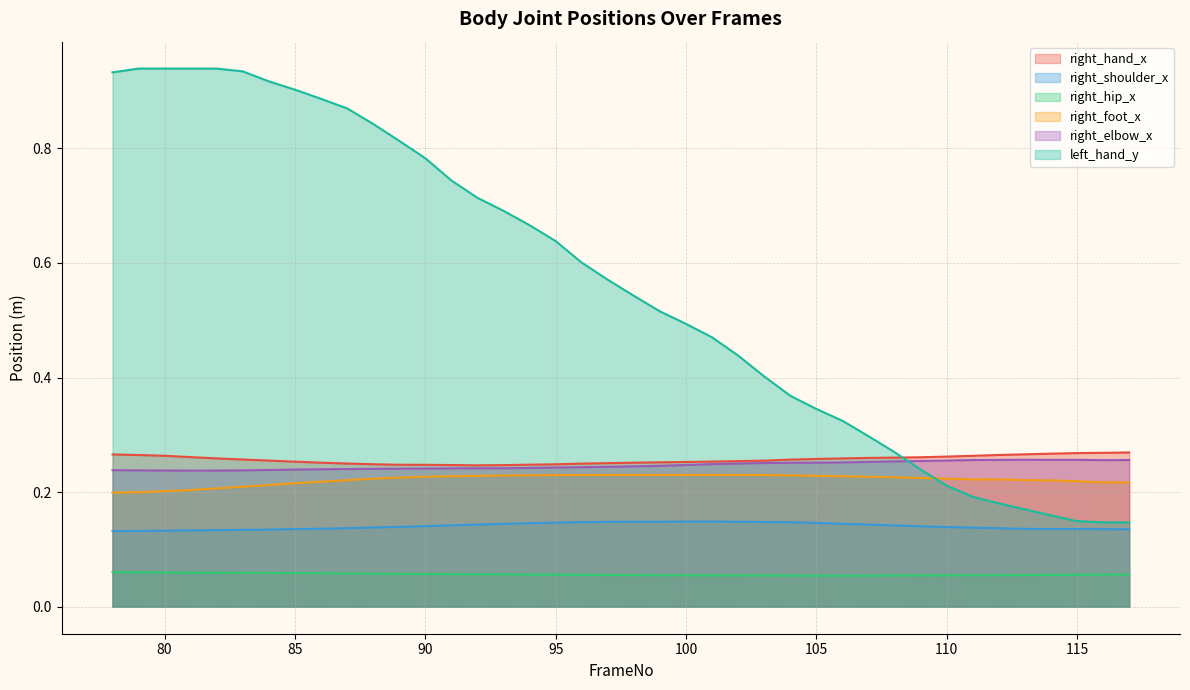

What is the lowest value of the right_shoulder_x series?

0.1